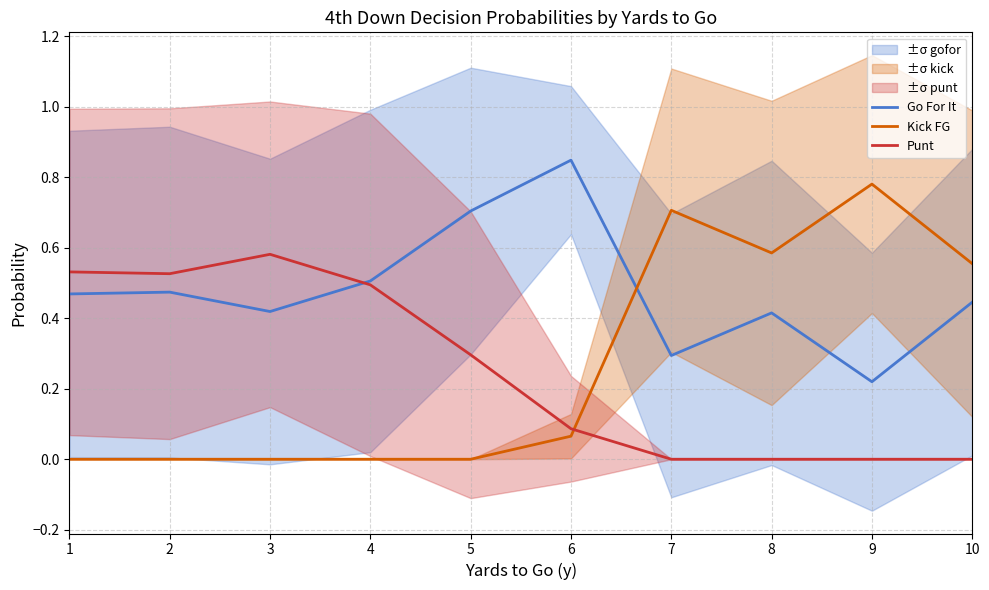

Is it true that Punt equals -0.3 at 7?

False